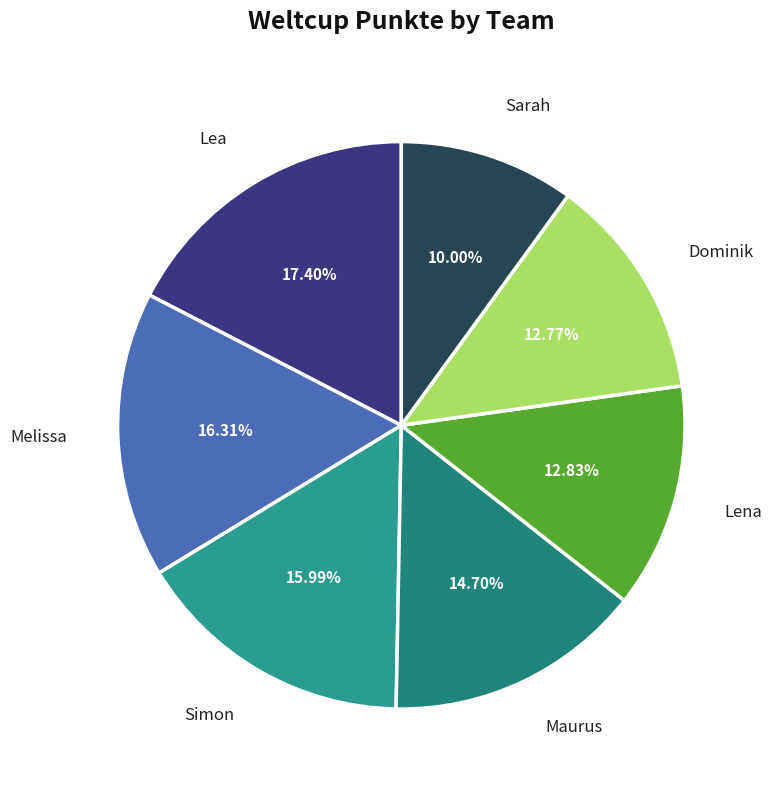

What percentage is the Melissa slice, to the nearest percent?

16%